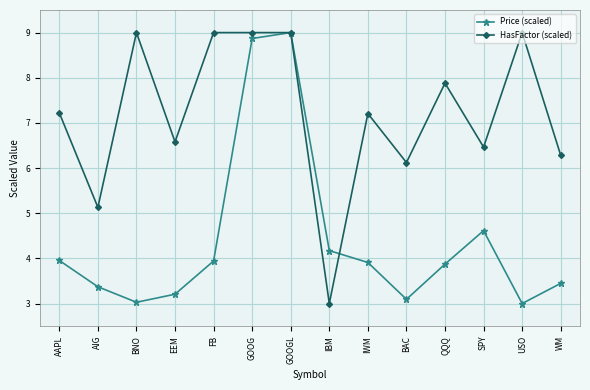

What is the minimum value for HasFactor (scaled)?

3.0